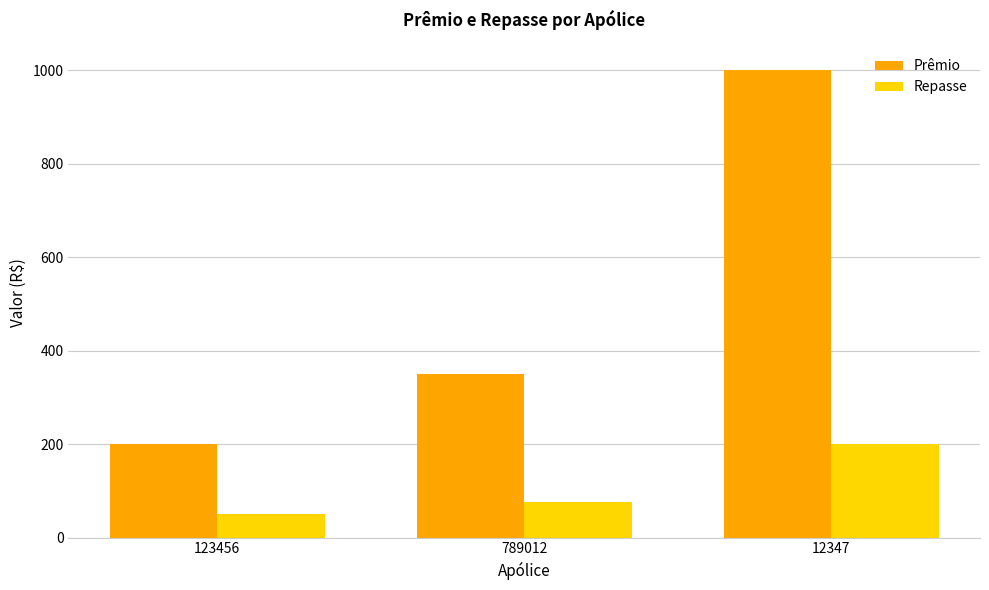

What is the approximate value of Prêmio at 123456?

200